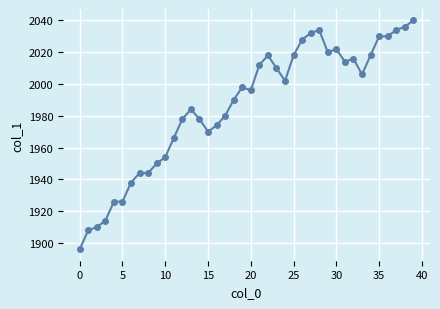

What is the difference between the second highest and second lowest values?

128